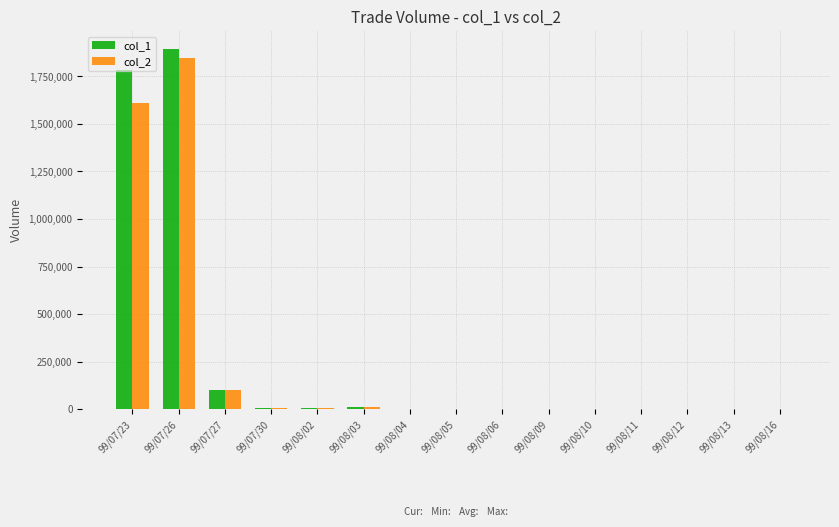

True or false: col_1 has a value of 793996 at 99/08/09.

False